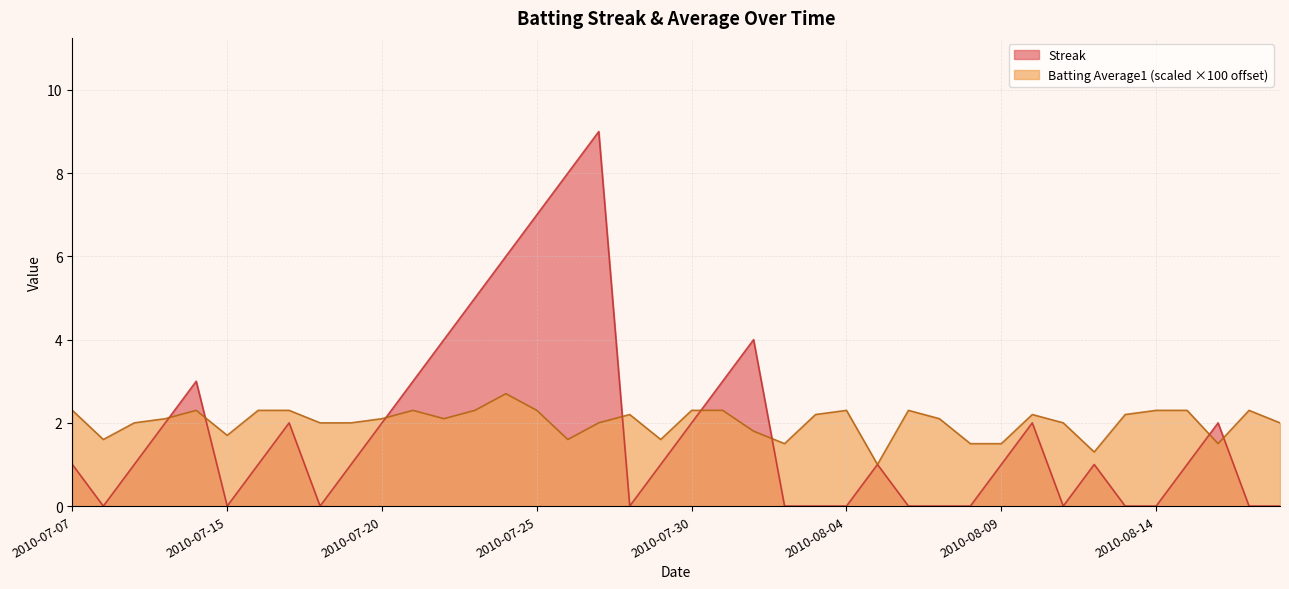

List the series in order of their peak value, lowest first.

Batting Average1 (scaled ×100 offset), Streak